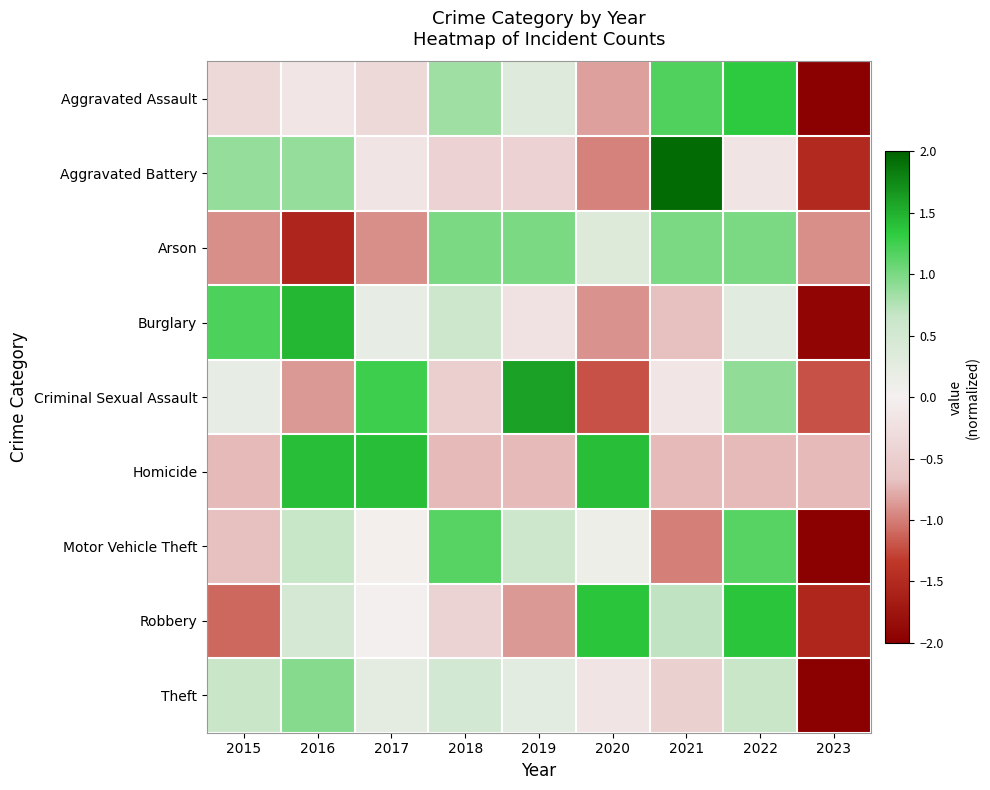

Reading left to right, extract all data points from this chart.

Aggravated Assault: 2015=-0.3	2016=-0.2	2017=-0.3	2018=0.8	2019=0.3	2020=-0.8	2021=1.2	2022=1.3	2023=-2.0
Aggravated Battery: 2015=0.9	2016=0.9	2017=-0.2	2018=-0.4	2019=-0.4	2020=-1.0	2021=1.9	2022=-0.2	2023=-1.5
Arson: 2015=-0.9	2016=-1.6	2017=-0.9	2018=1.0	2019=1.0	2020=0.4	2021=1.0	2022=1.0	2023=-0.9
Burglary: 2015=1.2	2016=1.5	2017=0.2	2018=0.6	2019=-0.2	2020=-0.9	2021=-0.7	2022=0.3	2023=-1.9
Criminal Sexual Assault: 2015=0.2	2016=-0.9	2017=1.3	2018=-0.5	2019=1.6	2020=-1.2	2021=-0.2	2022=0.9	2023=-1.2
Homicide: 2015=-0.7	2016=1.4	2017=1.4	2018=-0.7	2019=-0.7	2020=1.4	2021=-0.7	2022=-0.7	2023=-0.7
Motor Vehicle Theft: 2015=-0.7	2016=0.7	2017=0.0	2018=1.1	2019=0.6	2020=0.1	2021=-1.0	2022=1.1	2023=-2.0
Robbery: 2015=-1.1	2016=0.5	2017=0.0	2018=-0.4	2019=-0.9	2020=1.4	2021=0.7	2022=1.4	2023=-1.5
Theft: 2015=0.6	2016=0.9	2017=0.2	2018=0.5	2019=0.3	2020=-0.2	2021=-0.5	2022=0.7	2023=-2.6